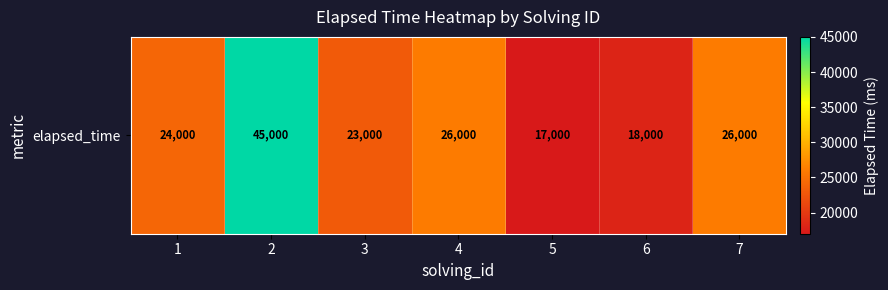

What is the difference between the maximum and second lowest values?

27000